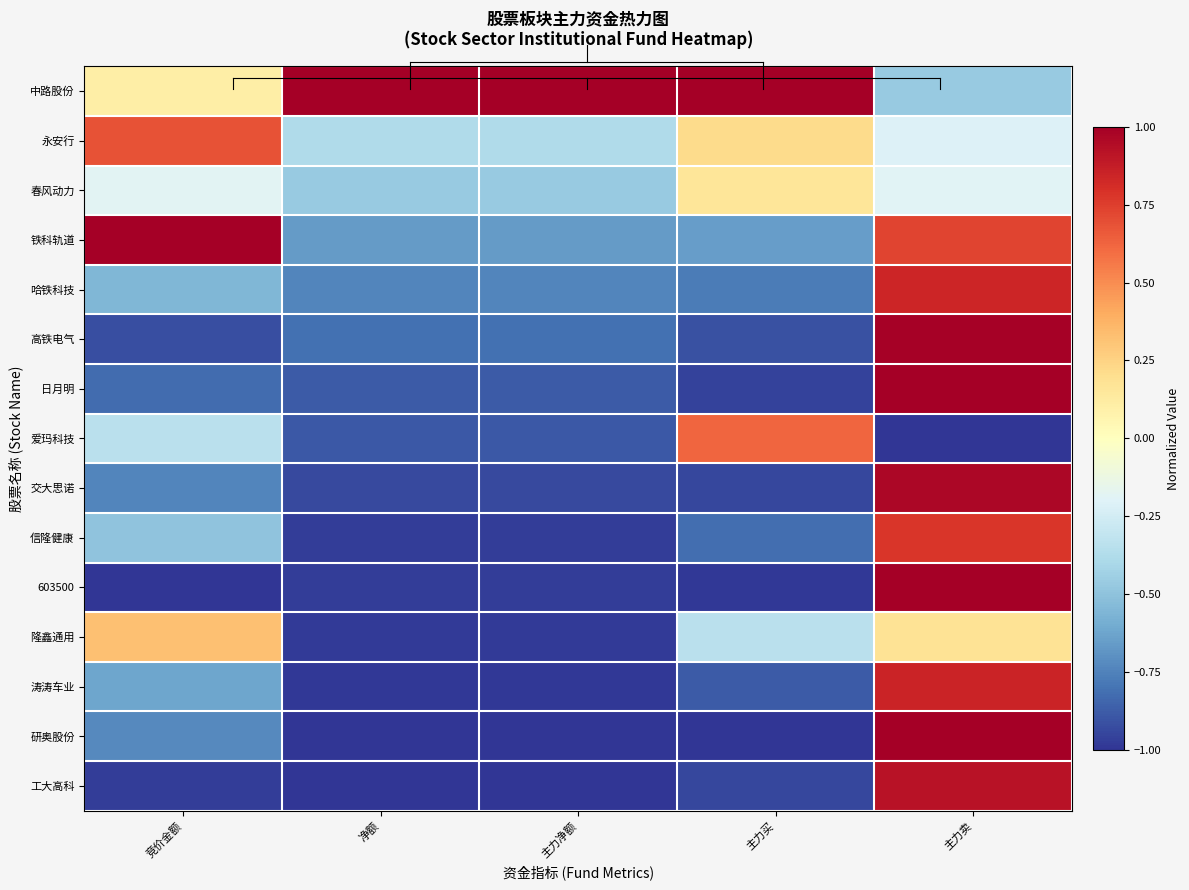

What is the total value across all series at 竞价金额?

-5.3